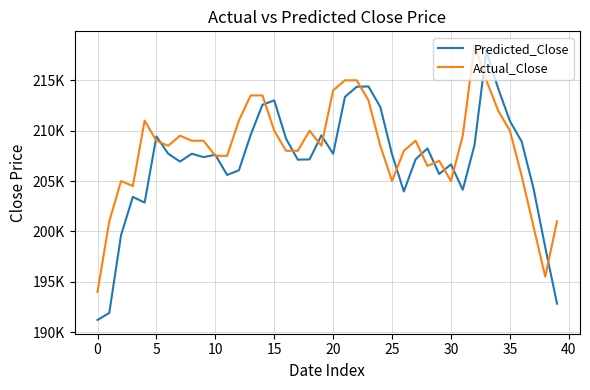

Does the chart display data point markers on the line(s)?

No